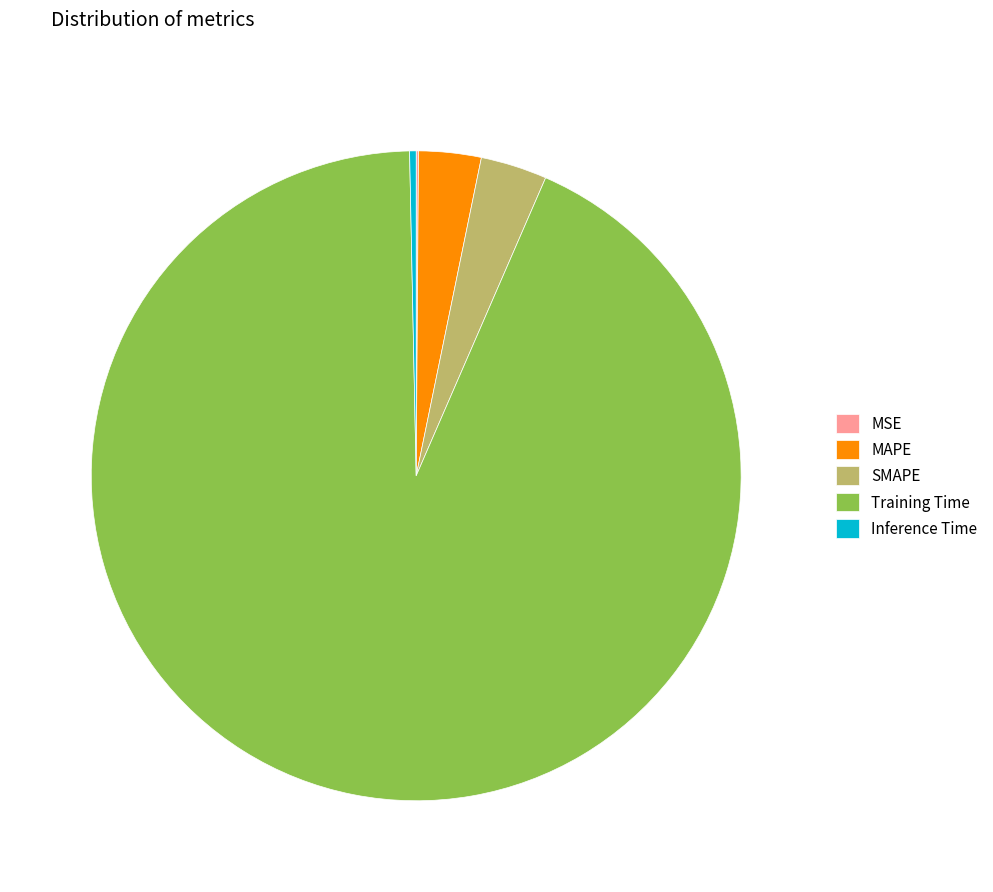

Do Training Time and MAPE together represent more than half of the pie?

Yes